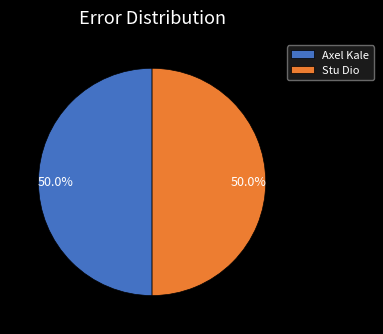

Approximately how many times larger is the value at Stu Dio compared to Axel Kale?

1.0